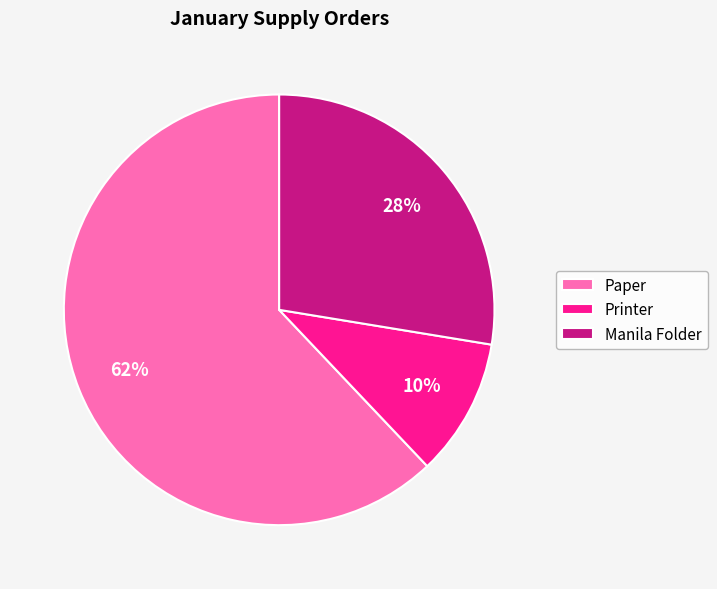

To the nearest percent, what is the difference between the largest and smallest slice percentages?

52%